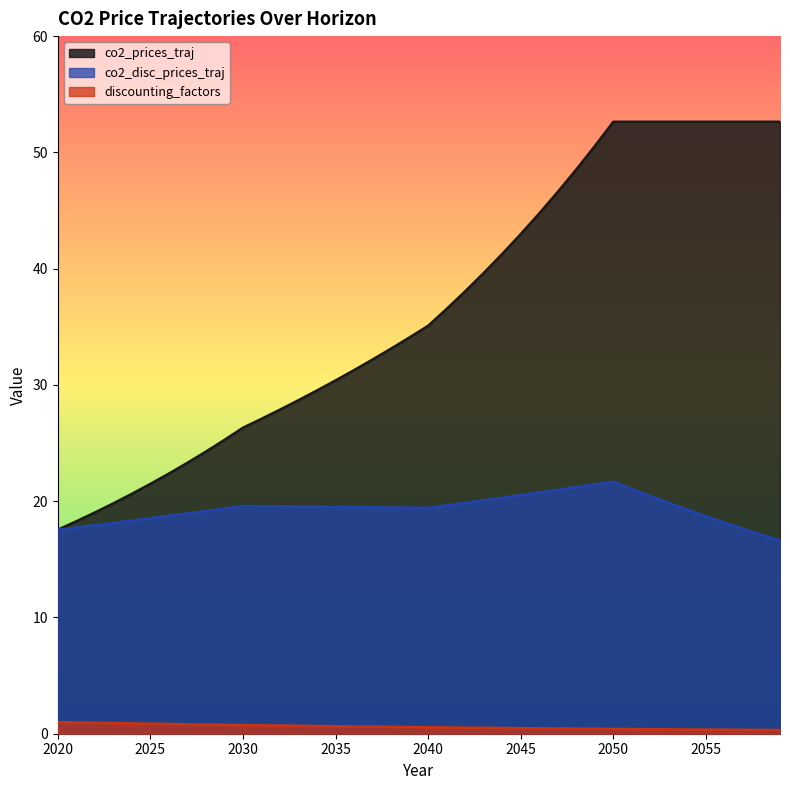

List the series in order of their peak value, highest first.

co2_prices_traj, co2_disc_prices_traj, discounting_factors